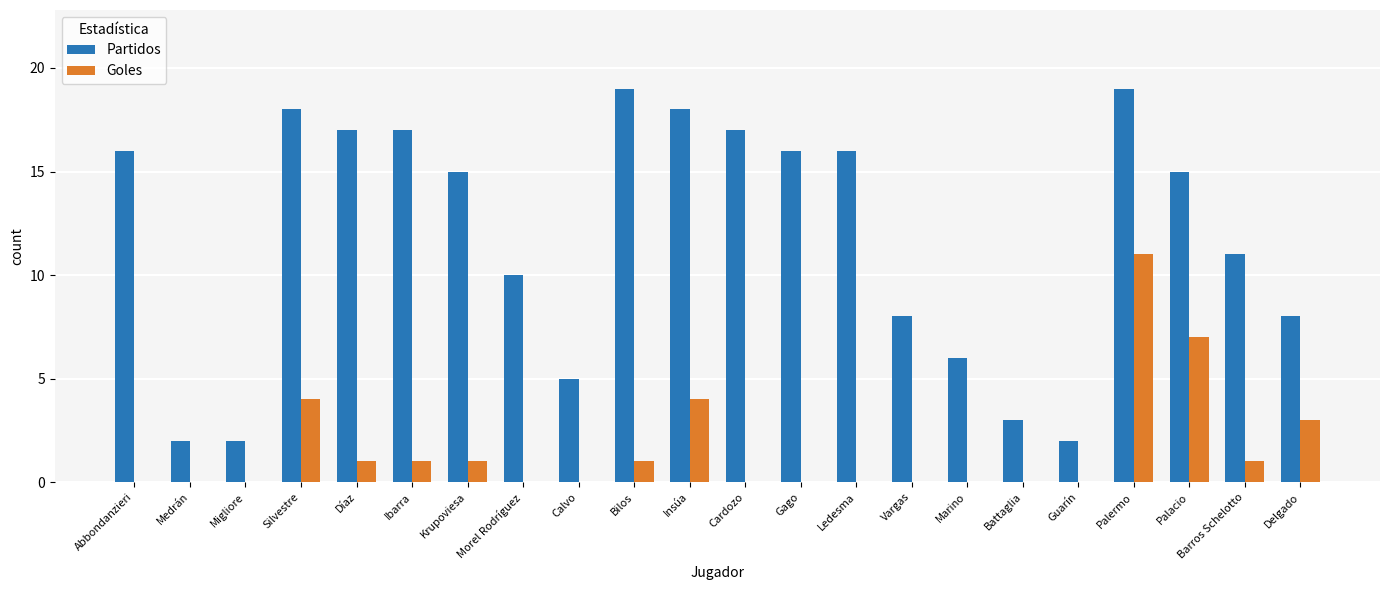

What is the average value of the Partidos series?

12